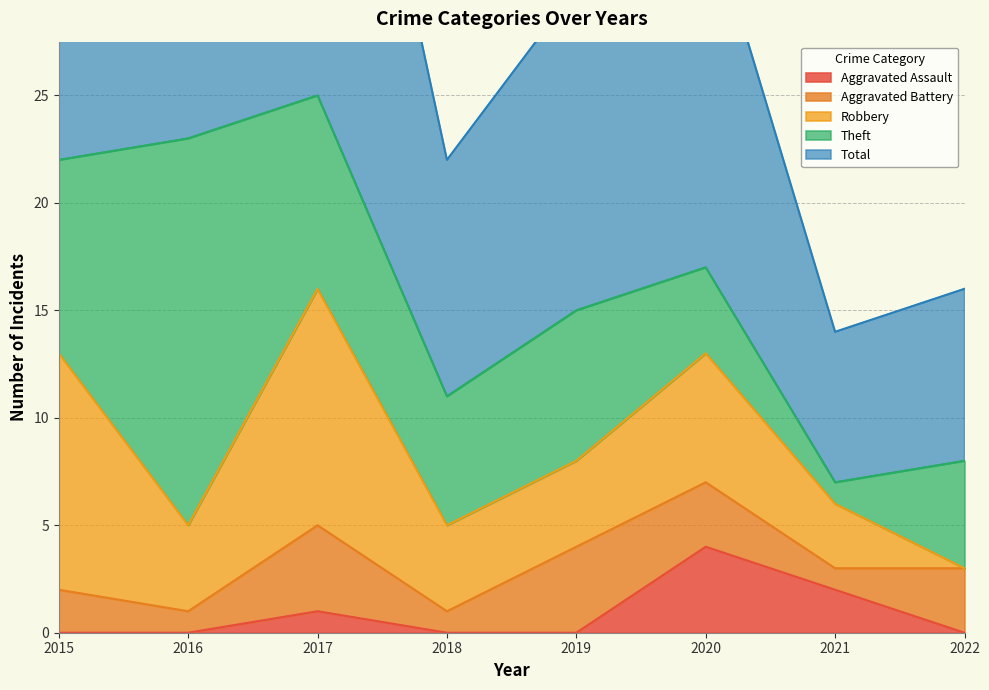

How many series are shown in this chart?

5